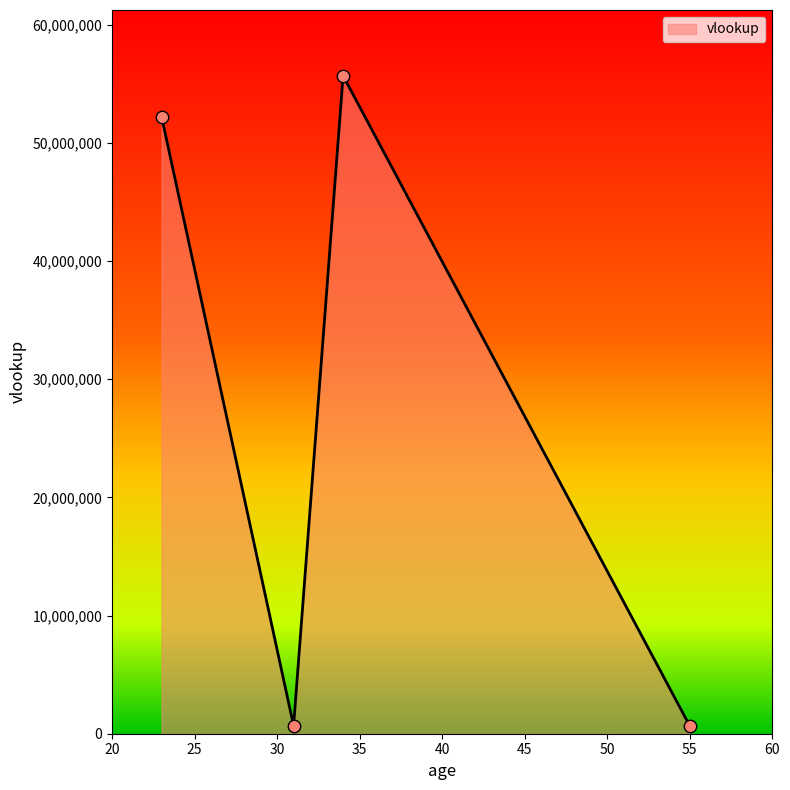

What is the greatest value displayed?

55666664